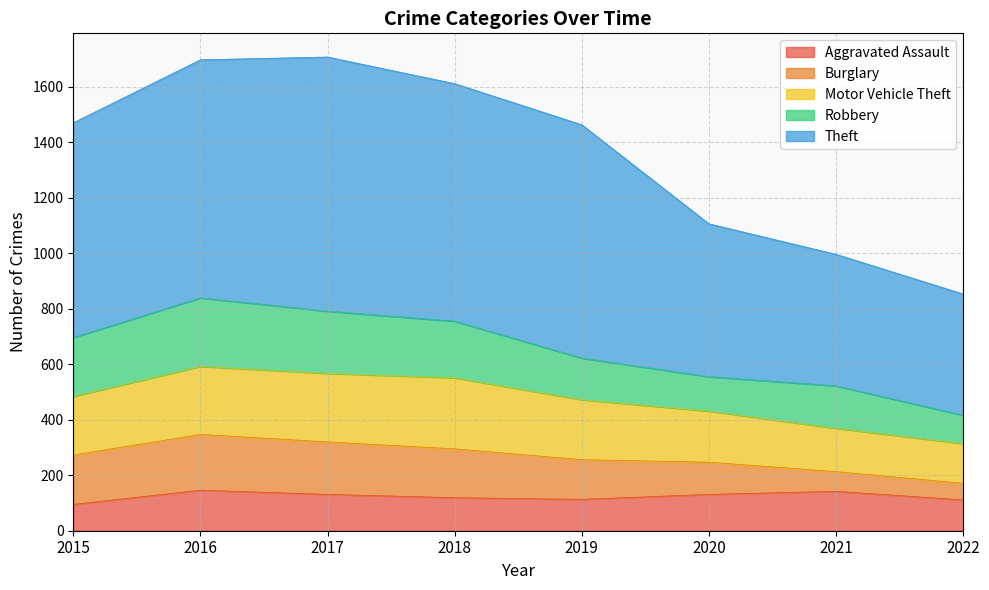

What is the value of the Theft point at the 1st from the left?

774